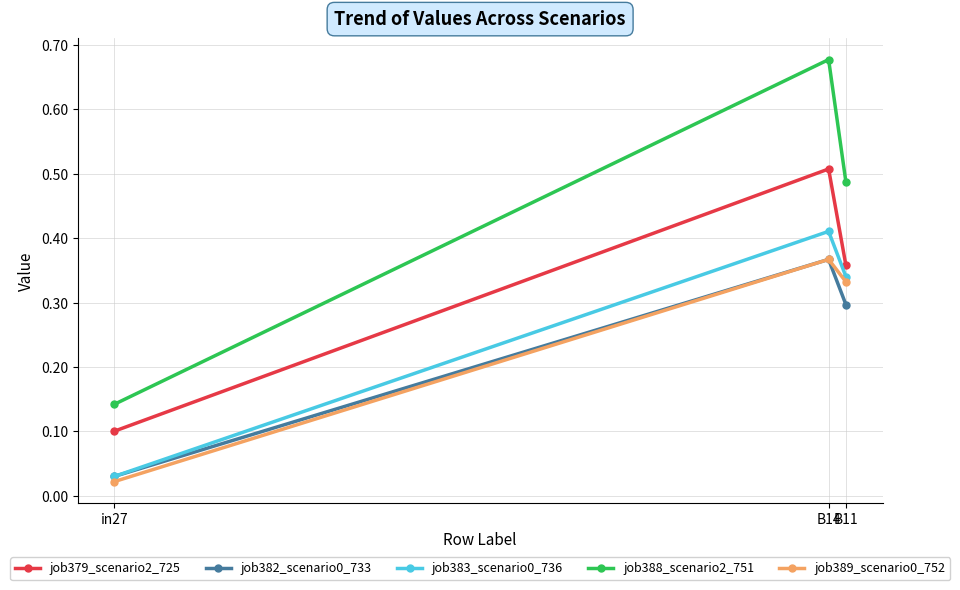

At which category does the chart reach its minimum across all series?

in27